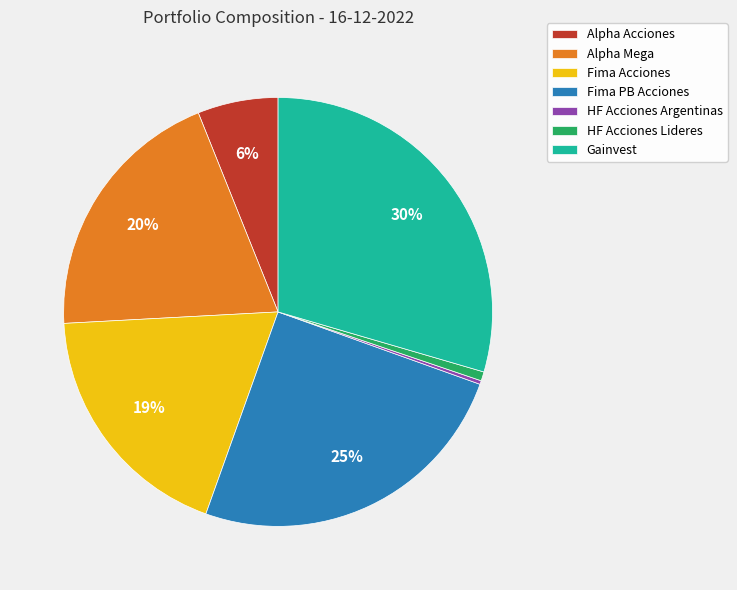

Is the sum of HF Acciones Lideres and Alpha Acciones greater than half?

No